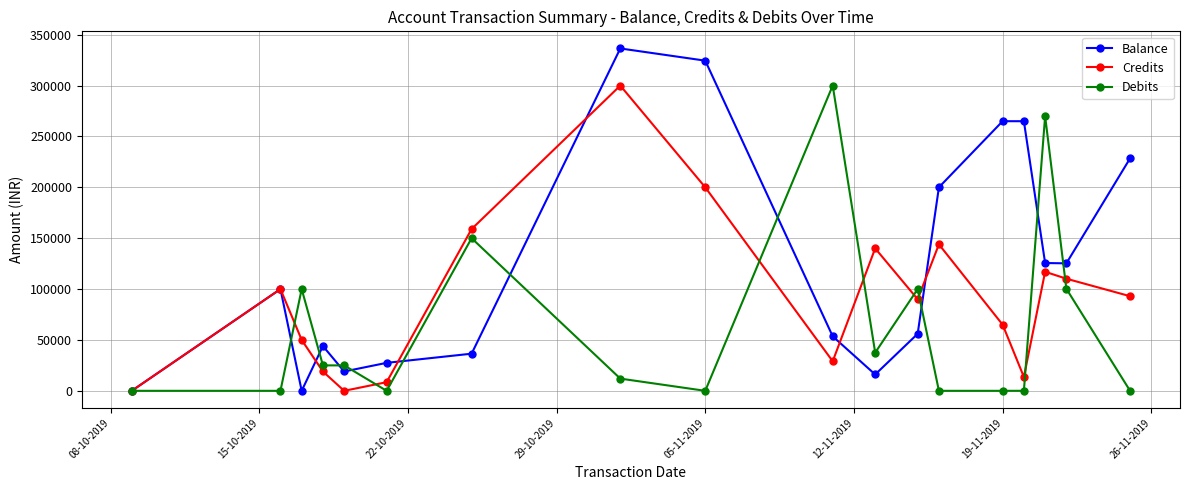

True or false: Credits has more than 1 points higher than both neighbors.

True